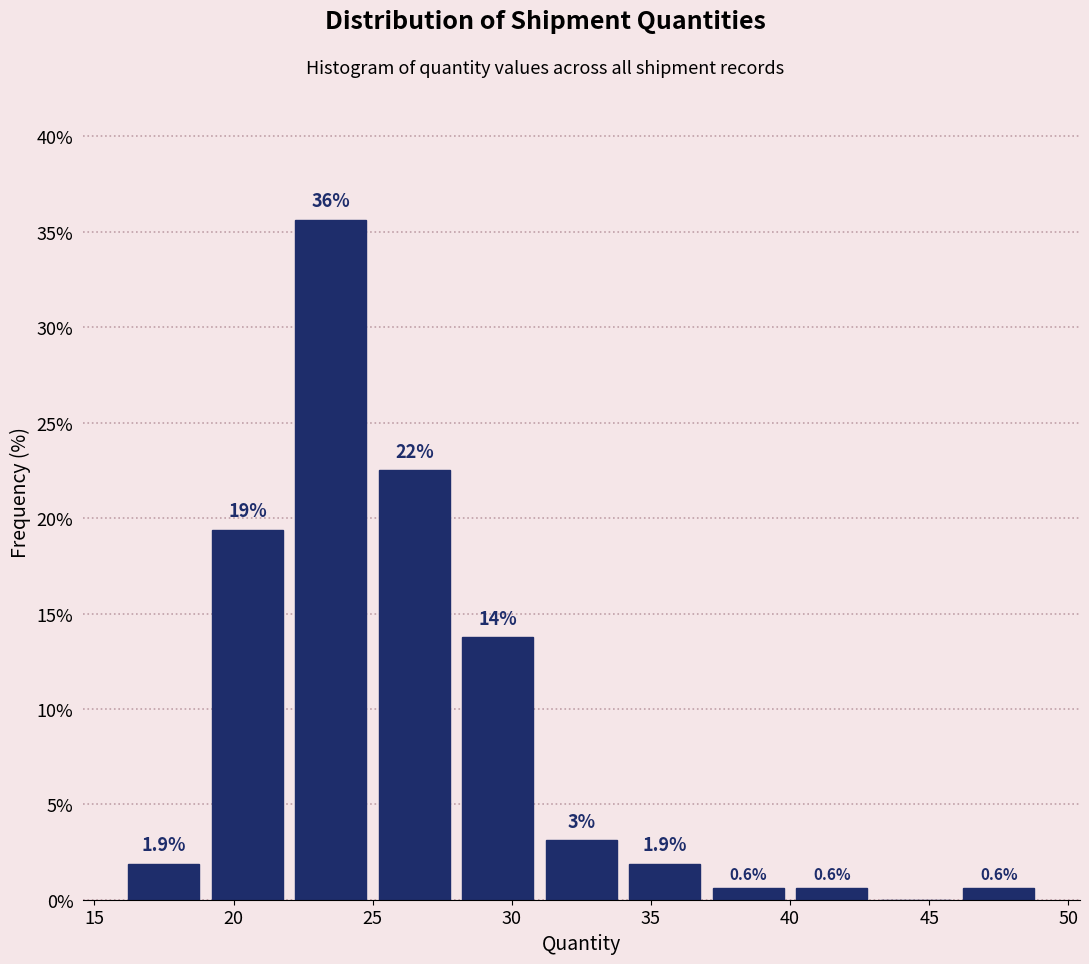

Which range on the x-axis has the tallest bar?

22 to 25